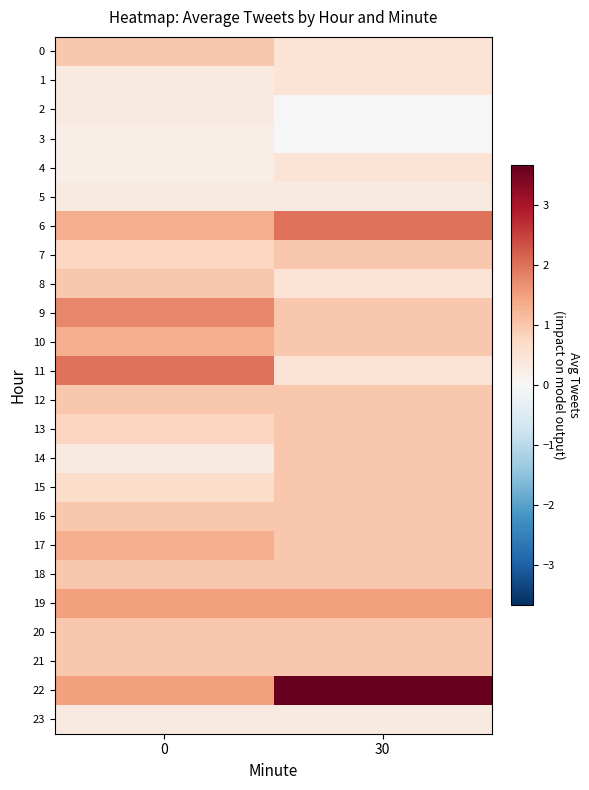

Which series has the largest total across all categories?

22